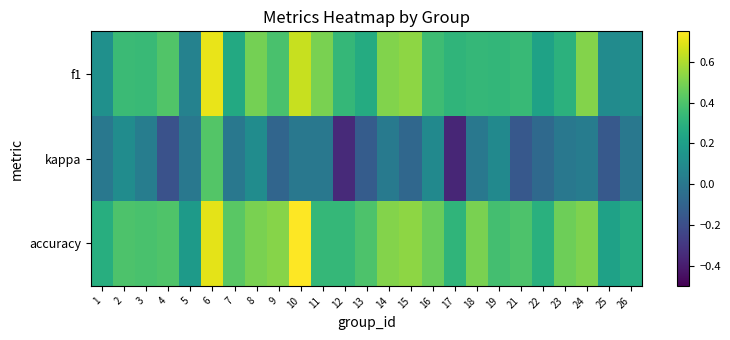

List the series in order of their peak value, highest first.

accuracy, f1, kappa